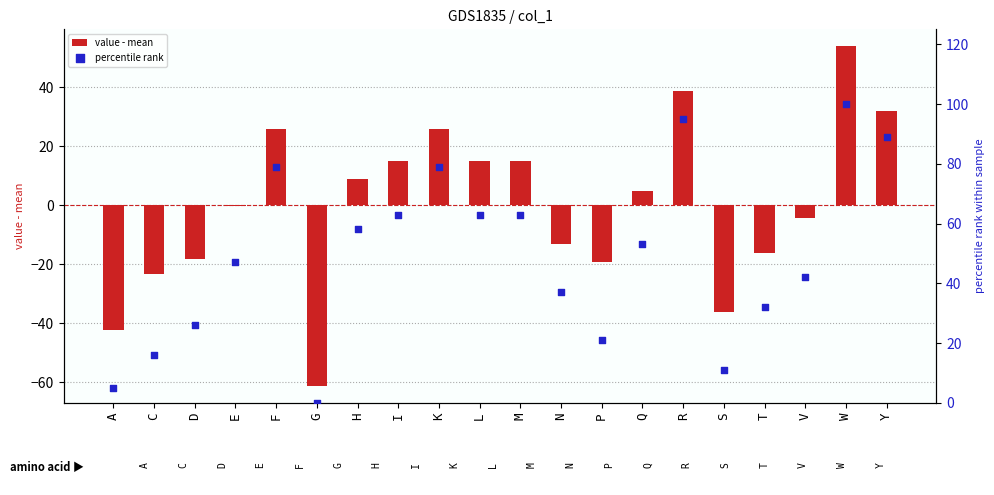

Which series reaches the minimum Y coordinate?

value - mean